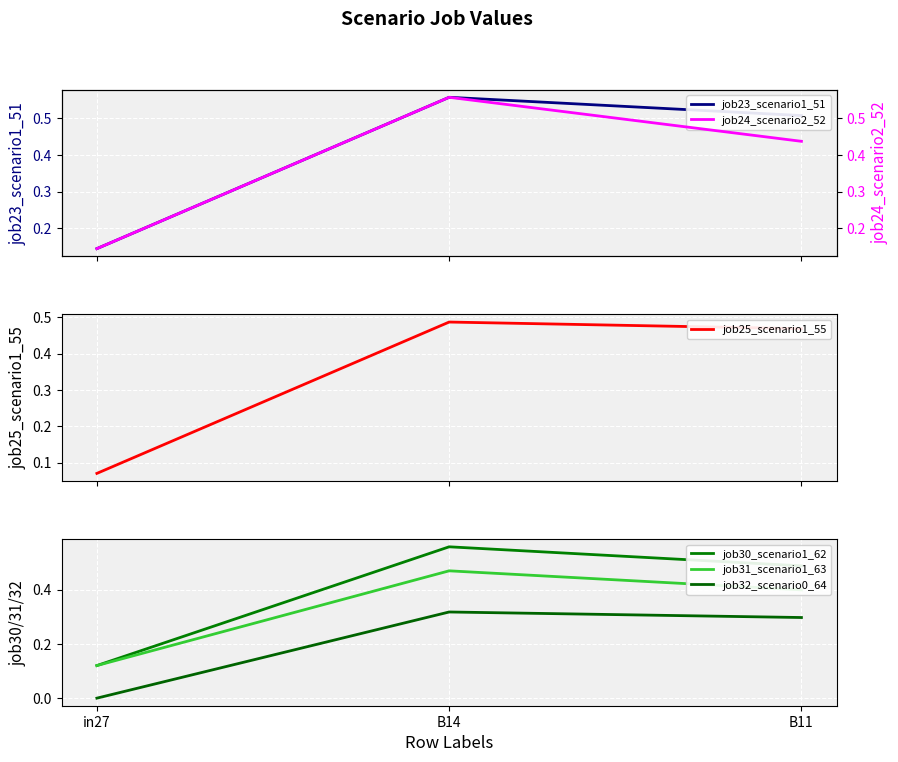

Which series has the largest total across all categories?

job23_scenario1_51